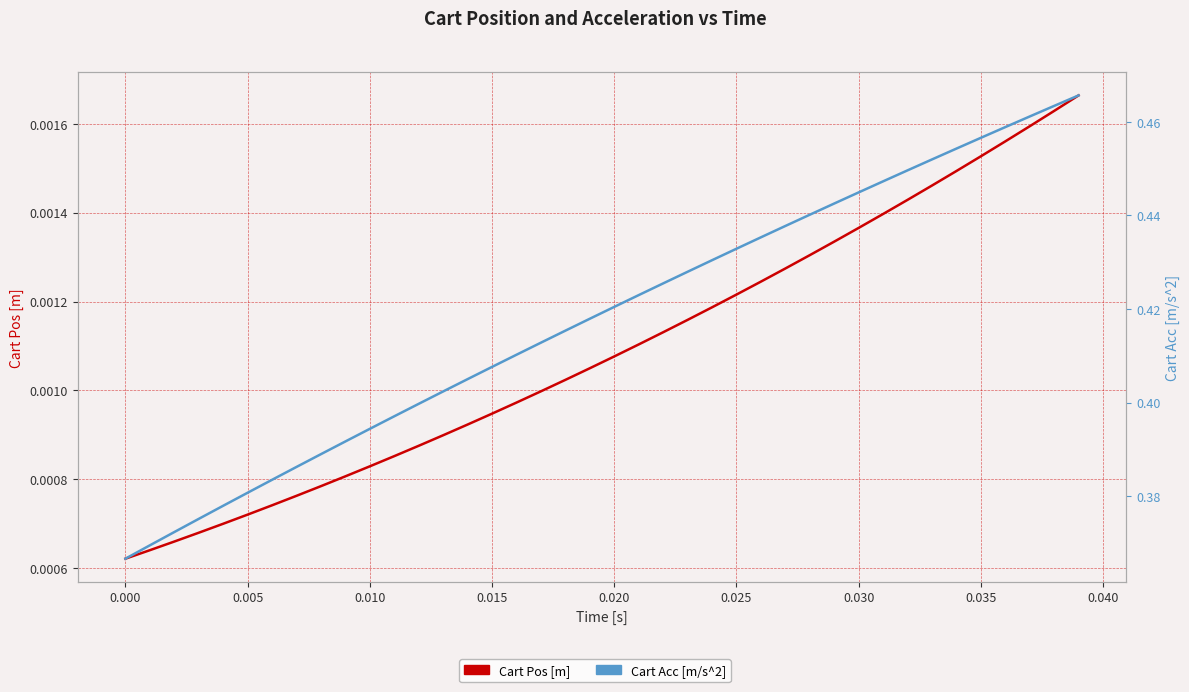

How many distinct data groups are displayed?

2